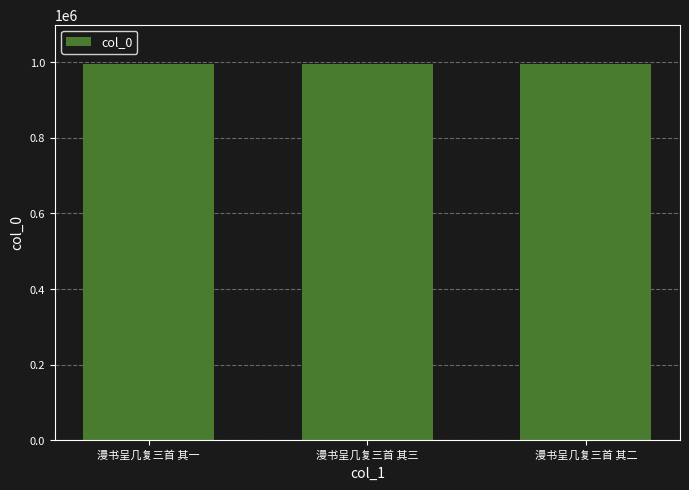

The chart shows a value of 995850 at 漫书呈几复三首 其三. True or false?

True